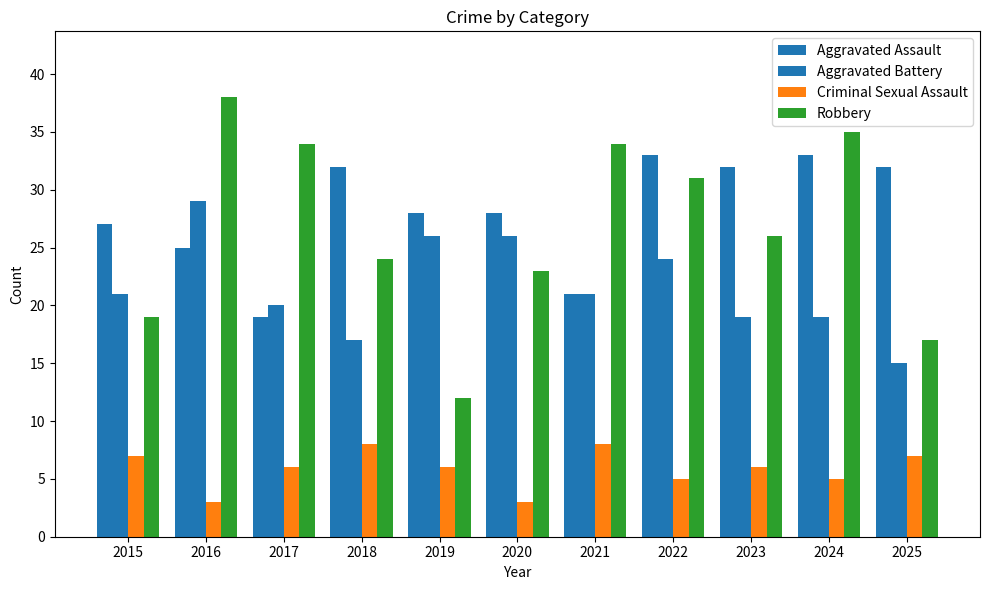

Which category has the highest value in the Aggravated Assault series?

2022